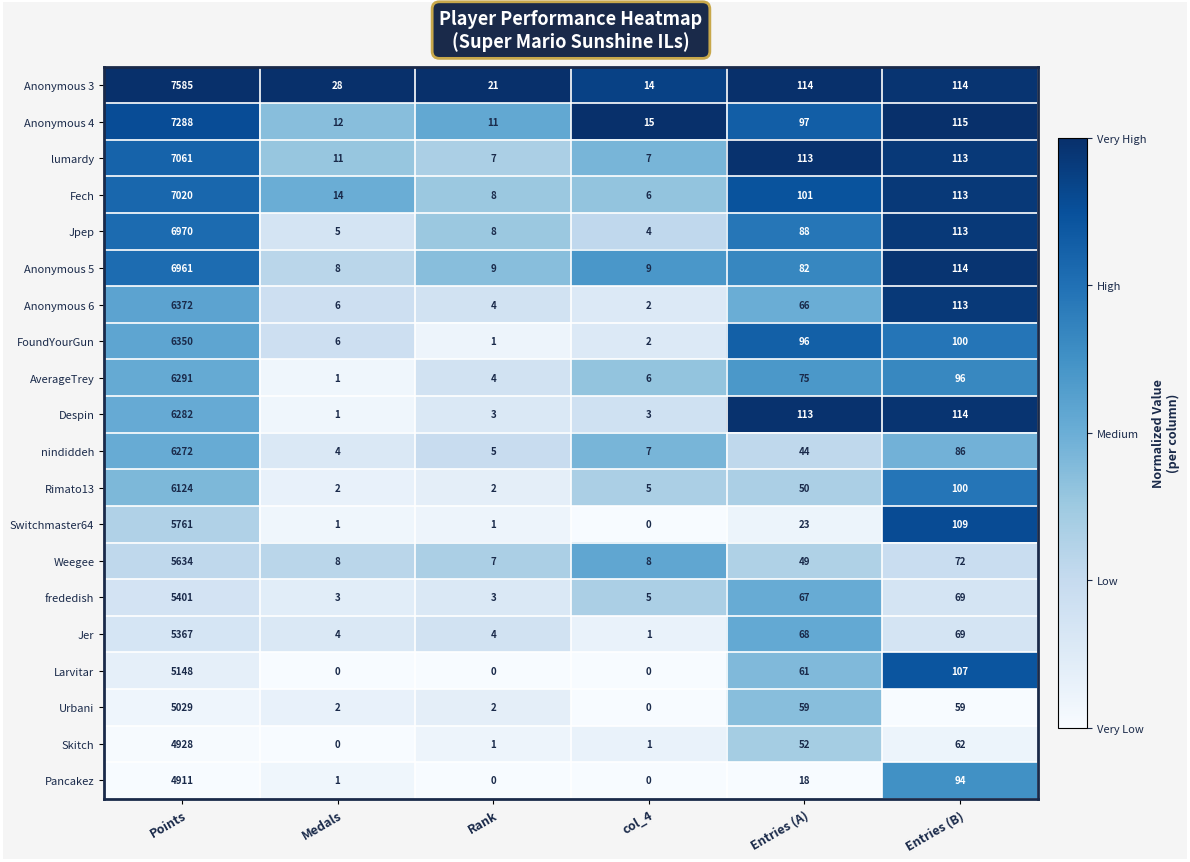

The value of Anonymous 5 at col_4 is 9. True or false?

True